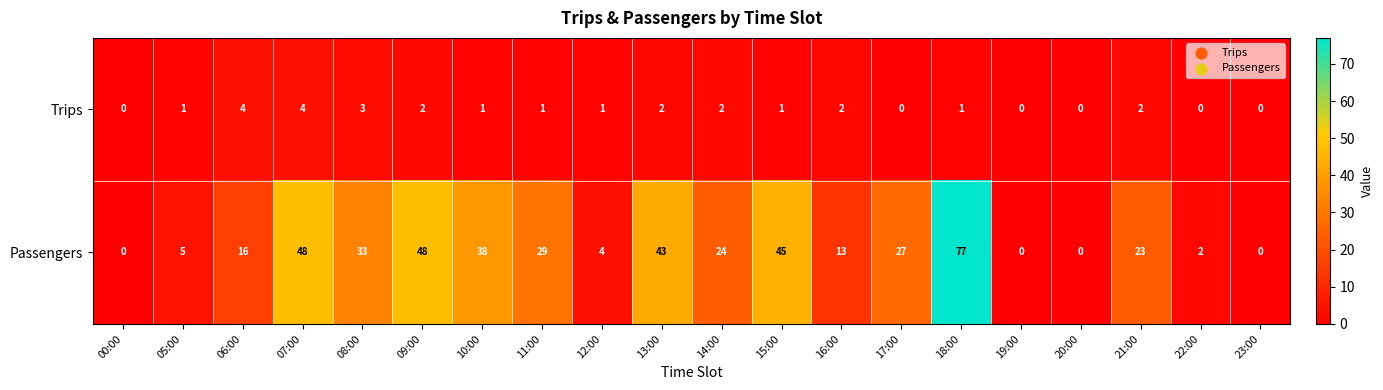

What is the difference between the maximum and minimum values in the Passengers series?

77